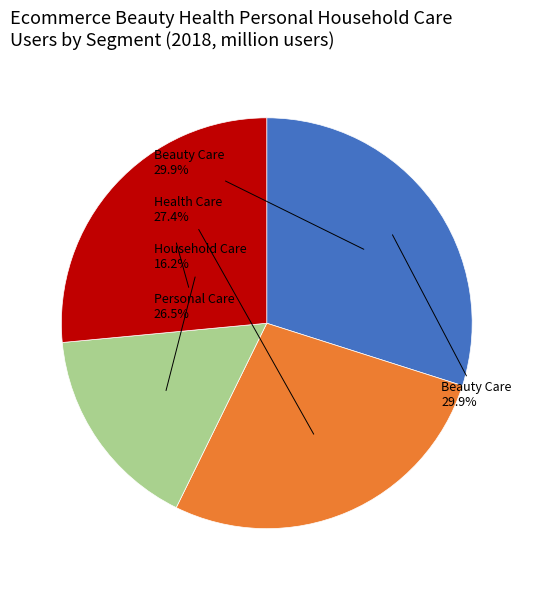

How many segments does this pie chart have?

4